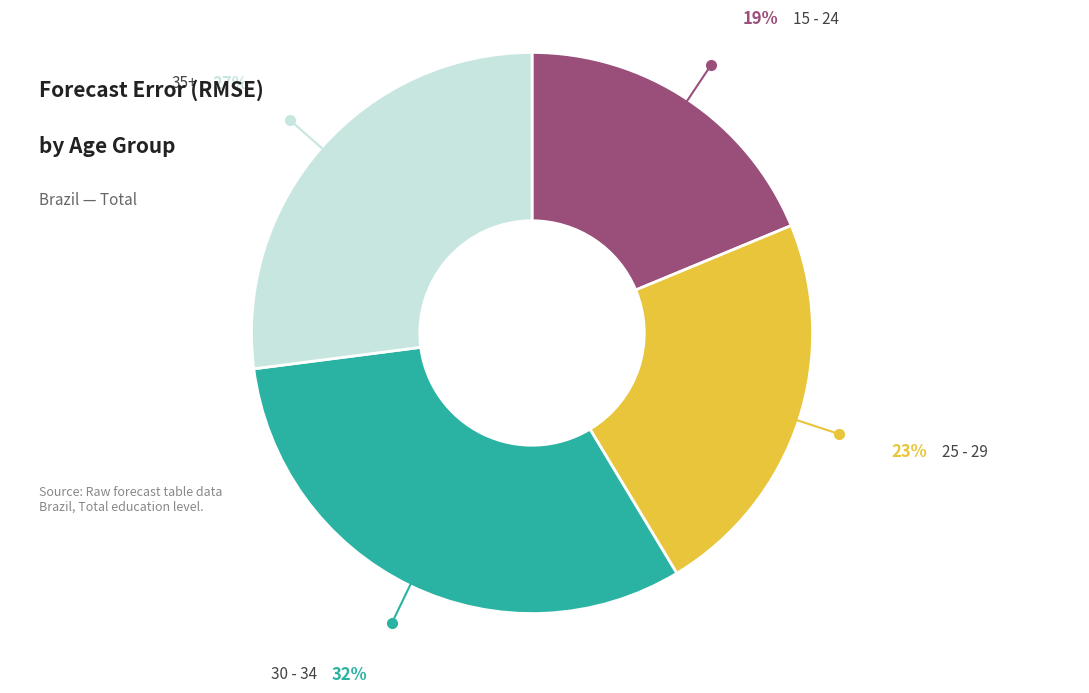

Is there a majority slice in this chart?

No